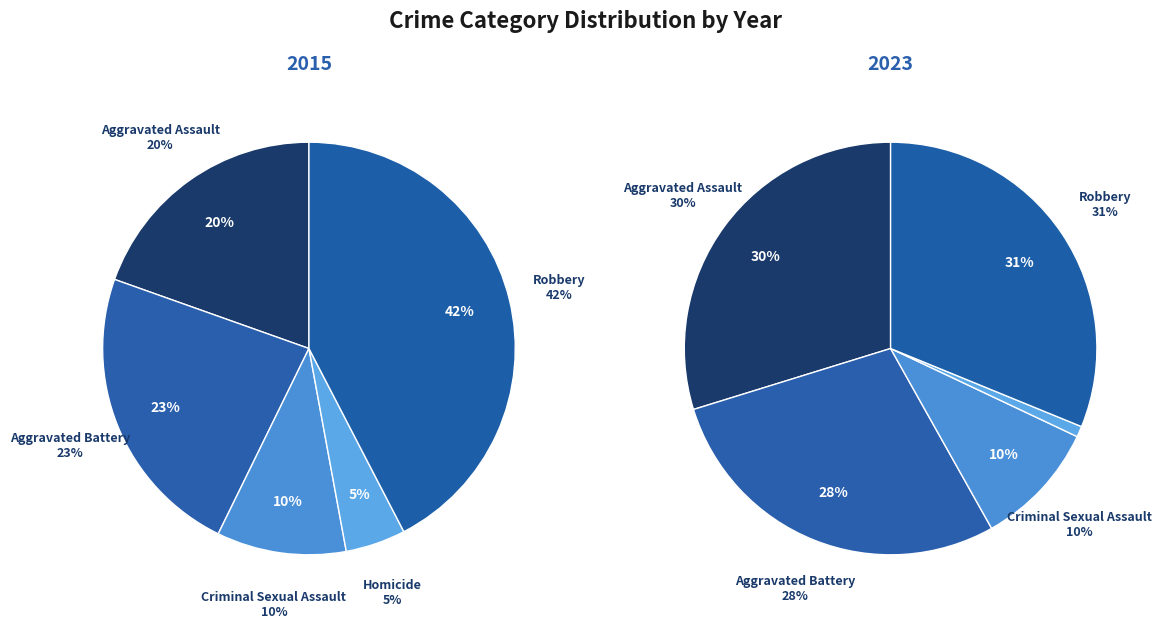

Is 3 the majority of the pie?

No